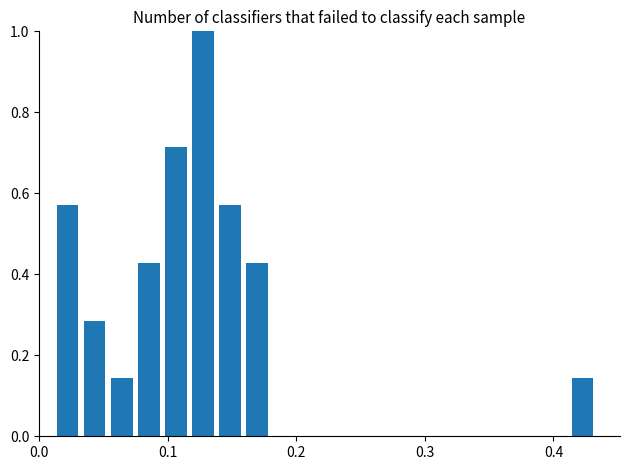

Read against the x-axis, roughly where is the centre of the tallest bar?

0.13